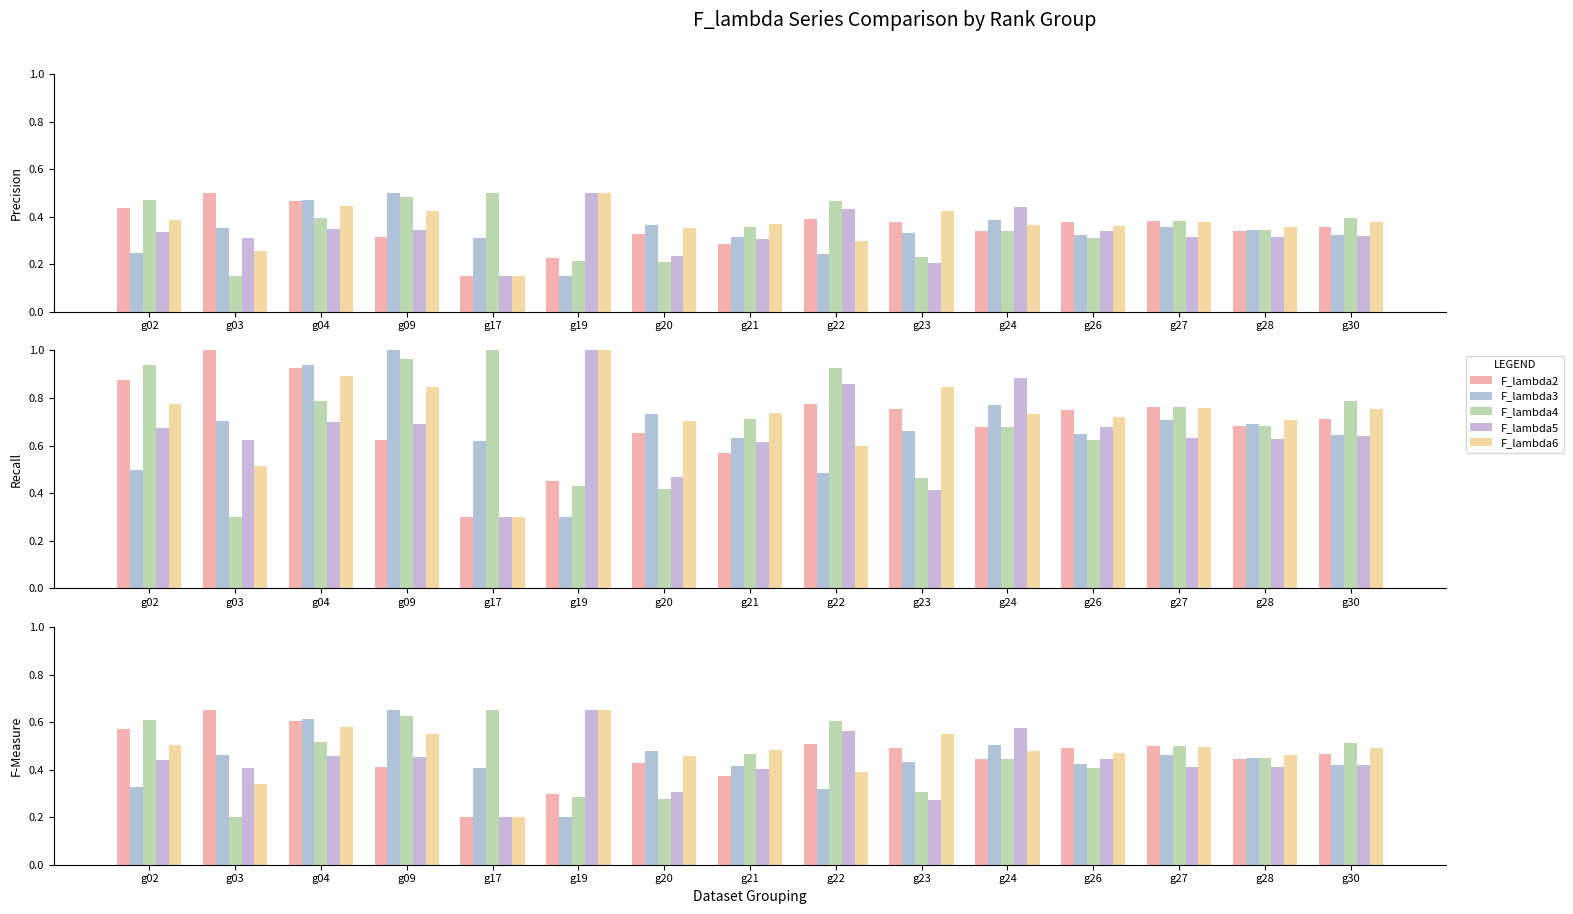

At which label does F_lambda6 reach its peak?

g19